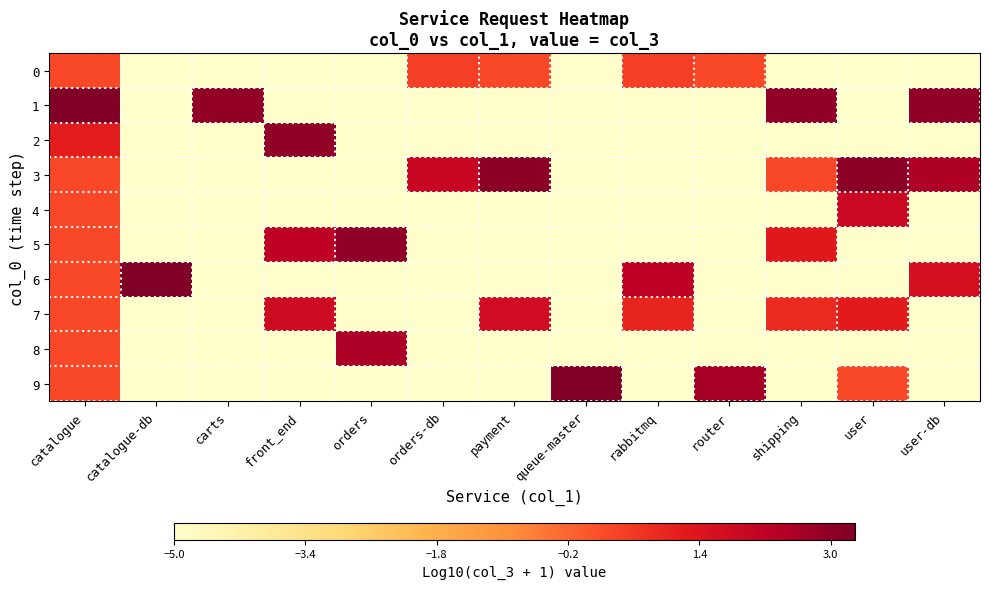

Reading left to right, list all the values displayed in this chart.

0: catalogue=0.3	catalogue-db=-5.0	carts=-5.0	front_end=-5.0	orders=-5.0	orders-db=0.5	payment=0.3	queue-master=-5.0	rabbitmq=0.5	router=0.3	shipping=-5.0	user=-5.0	user-db=-5.0
1: catalogue=3.2	catalogue-db=-5.0	carts=3.0	front_end=-5.0	orders=-5.0	orders-db=-5.0	payment=-5.0	queue-master=-5.0	rabbitmq=-5.0	router=-5.0	shipping=3.0	user=-5.0	user-db=3.0
2: catalogue=1.2	catalogue-db=-5.0	carts=-5.0	front_end=3.0	orders=-5.0	orders-db=-5.0	payment=-5.0	queue-master=-5.0	rabbitmq=-5.0	router=-5.0	shipping=-5.0	user=-5.0	user-db=-5.0
3: catalogue=0.3	catalogue-db=-5.0	carts=-5.0	front_end=-5.0	orders=-5.0	orders-db=2.0	payment=3.1	queue-master=-5.0	rabbitmq=-5.0	router=-5.0	shipping=0.3	user=3.1	user-db=2.5
4: catalogue=0.3	catalogue-db=-5.0	carts=-5.0	front_end=-5.0	orders=-5.0	orders-db=-5.0	payment=-5.0	queue-master=-5.0	rabbitmq=-5.0	router=-5.0	shipping=-5.0	user=1.9	user-db=-5.0
5: catalogue=0.3	catalogue-db=-5.0	carts=-5.0	front_end=2.2	orders=3.0	orders-db=-5.0	payment=-5.0	queue-master=-5.0	rabbitmq=-5.0	router=-5.0	shipping=1.3	user=-5.0	user-db=-5.0
6: catalogue=0.3	catalogue-db=3.3	carts=-5.0	front_end=-5.0	orders=-5.0	orders-db=-5.0	payment=-5.0	queue-master=-5.0	rabbitmq=2.2	router=-5.0	shipping=-5.0	user=-5.0	user-db=1.6
7: catalogue=0.3	catalogue-db=-5.0	carts=-5.0	front_end=1.8	orders=-5.0	orders-db=-5.0	payment=1.8	queue-master=-5.0	rabbitmq=1.0	router=-5.0	shipping=0.9	user=1.2	user-db=-5.0
8: catalogue=0.3	catalogue-db=-5.0	carts=-5.0	front_end=-5.0	orders=2.5	orders-db=-5.0	payment=-5.0	queue-master=-5.0	rabbitmq=-5.0	router=-5.0	shipping=-5.0	user=-5.0	user-db=-5.0
9: catalogue=0.3	catalogue-db=-5.0	carts=-5.0	front_end=-5.0	orders=-5.0	orders-db=-5.0	payment=-5.0	queue-master=3.2	rabbitmq=-5.0	router=2.6	shipping=-5.0	user=0.3	user-db=-5.0